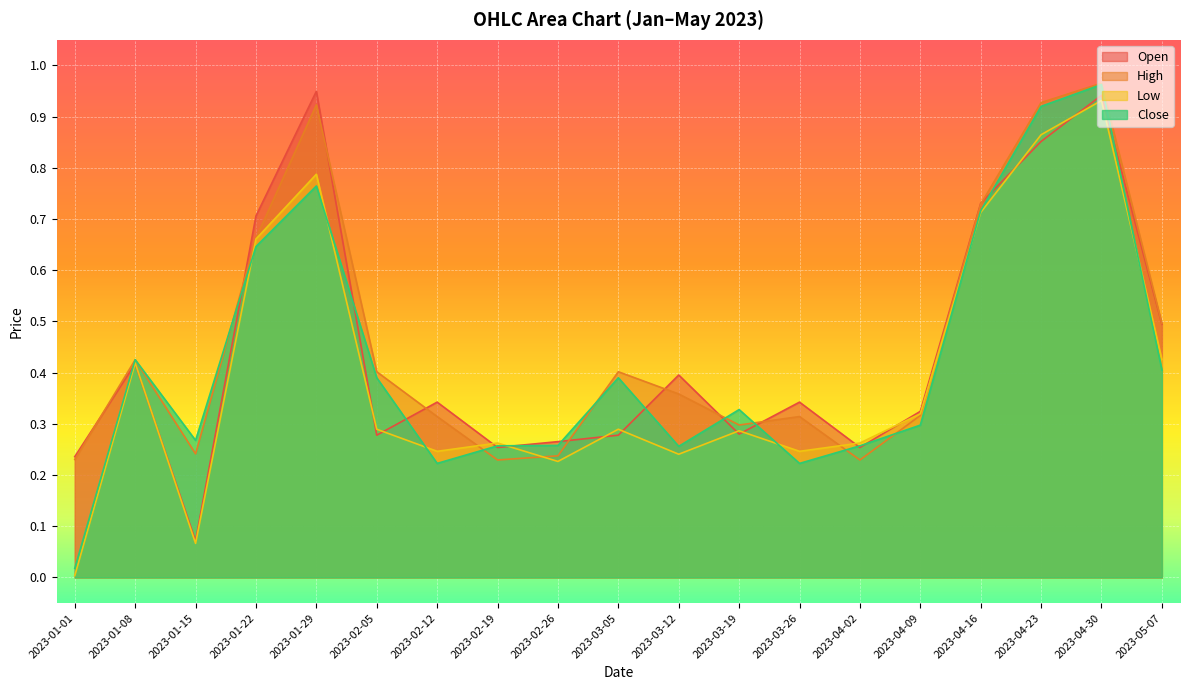

At how many categories does at least one series exceed 0?

19